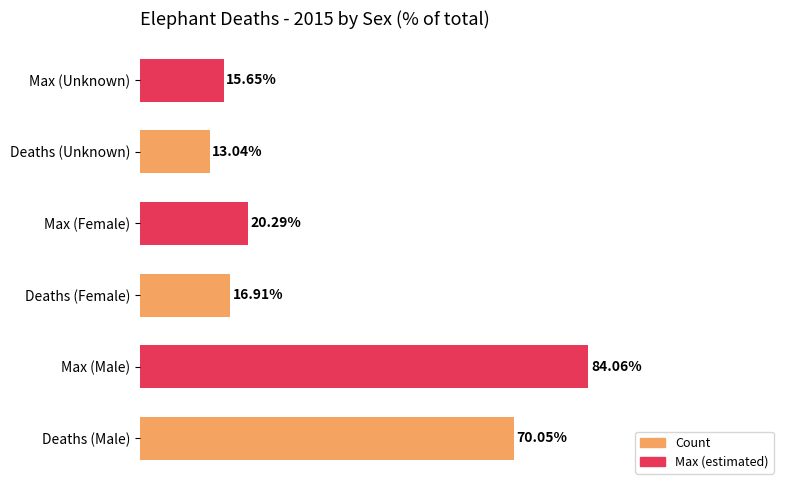

Which category has the highest value across all series?

Max (Male)